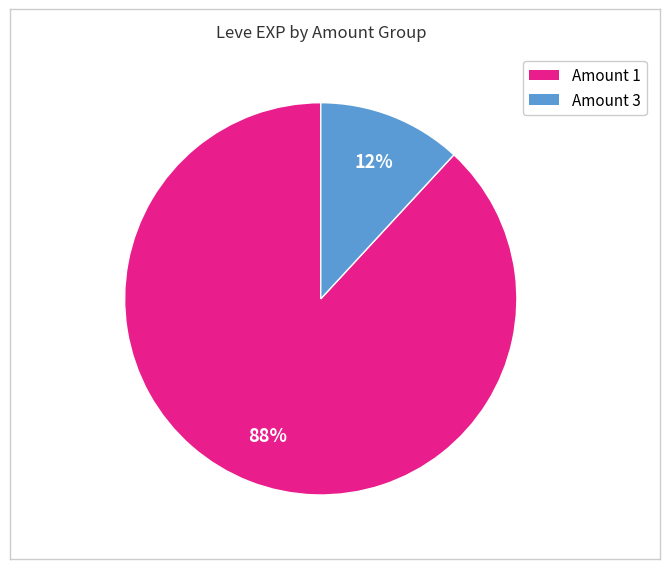

Does any single category account for the majority?

Yes